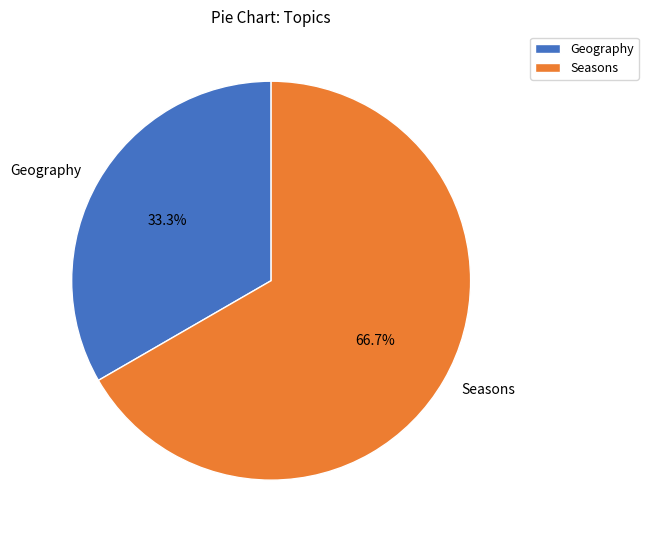

Rank the categories by value from highest to lowest.

Seasons, Geography